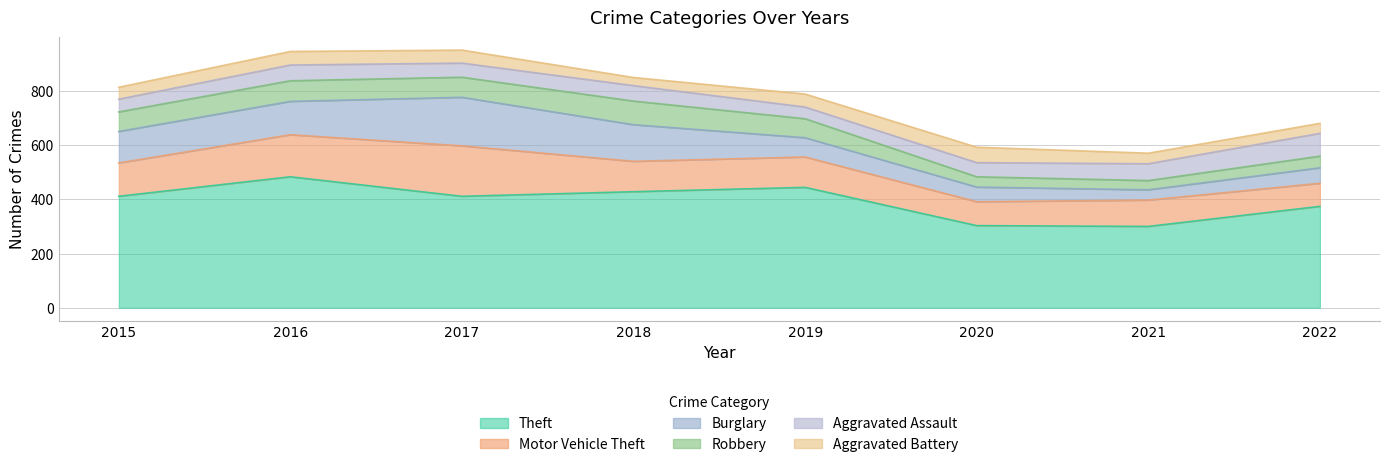

What is the value of the Motor Vehicle Theft point at the 8th from the left?

85